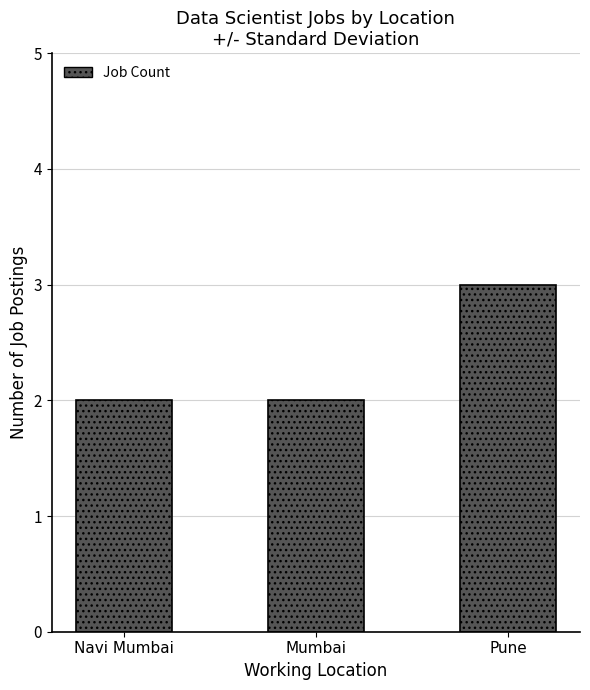

What is the smallest value displayed?

2